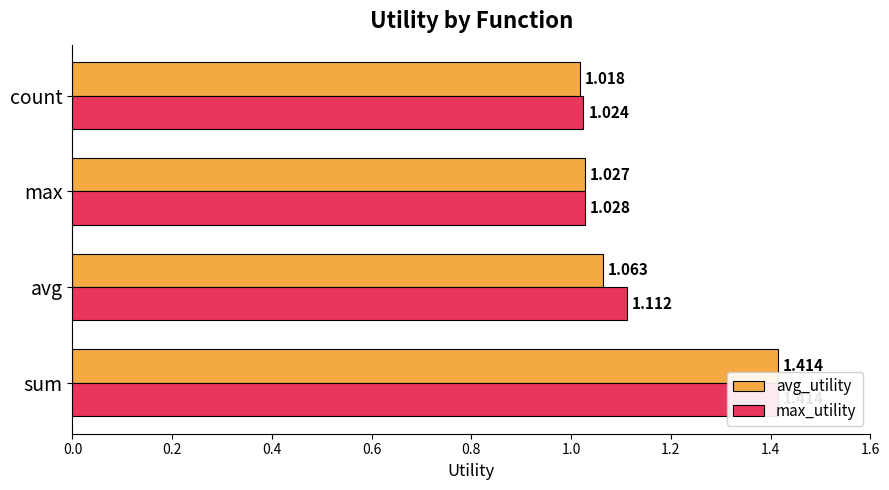

Does the chart contain stacked bars?

No